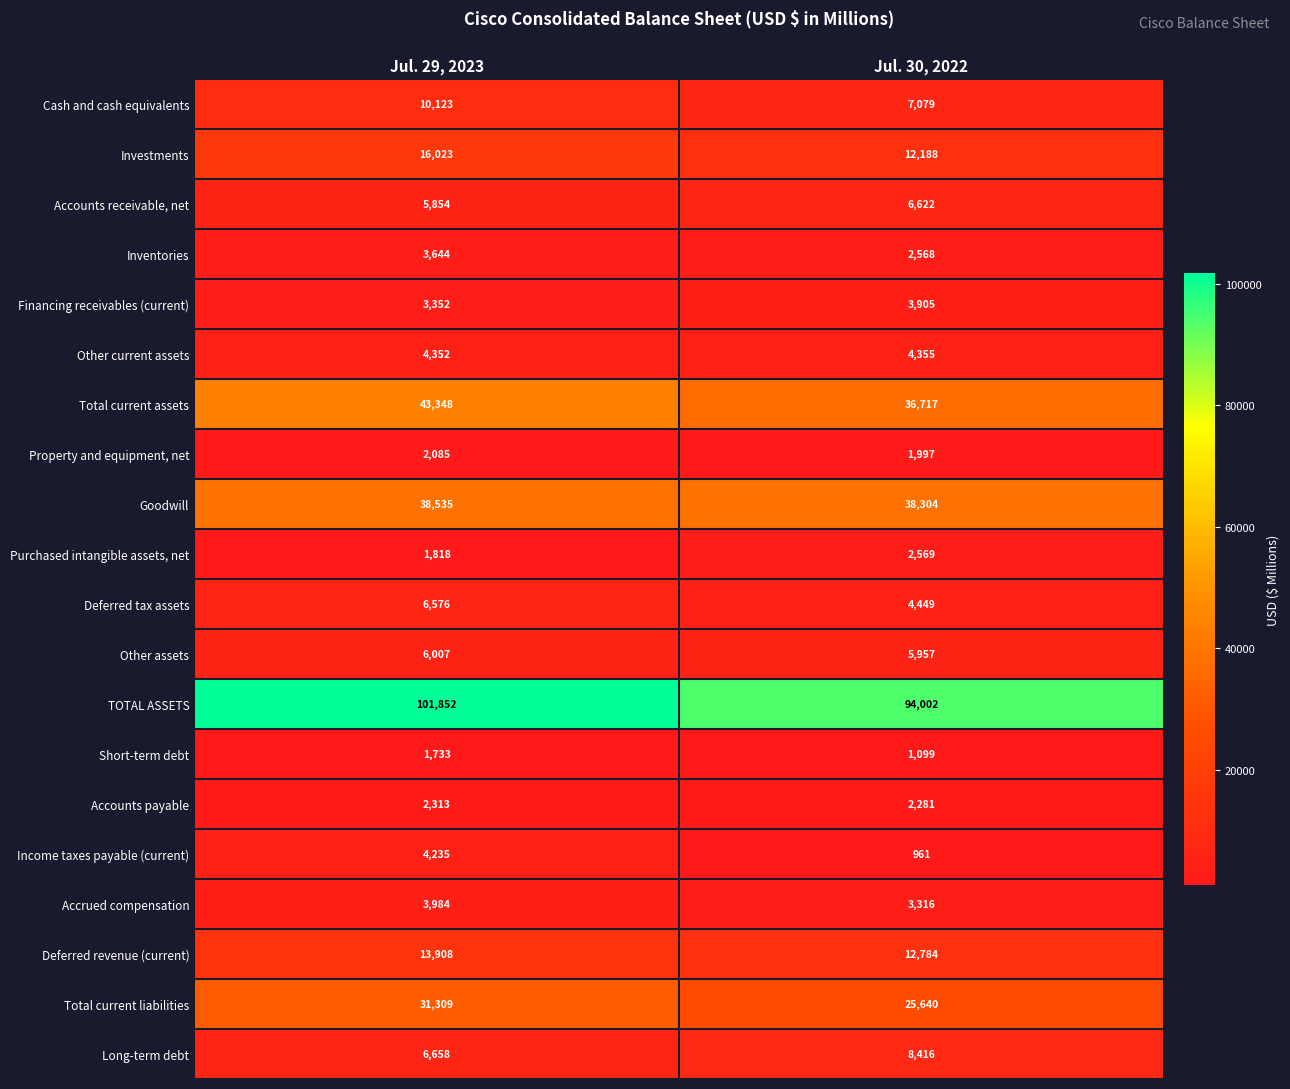

At which label is Goodwill closest to 38419?

Jul. 30, 2022